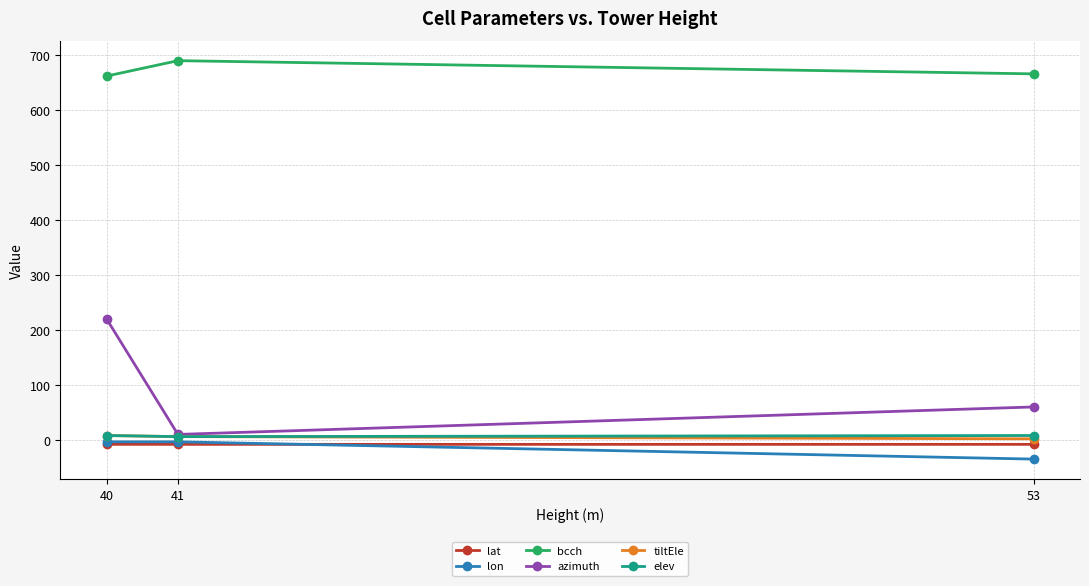

Between 40 and 53, which series saw the biggest shift?

azimuth